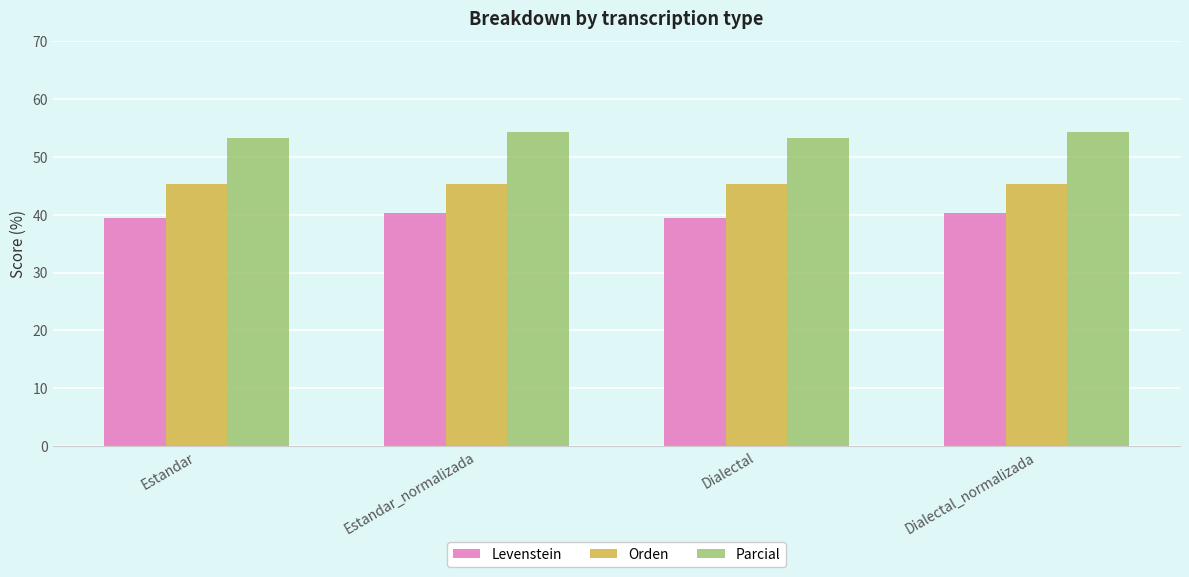

Reading left to right, extract all data points from this chart.

Levenstein: 39.4	40.3	39.4	40.3
Orden: 45.3	45.3	45.3	45.3
Parcial: 53.2	54.3	53.2	54.3